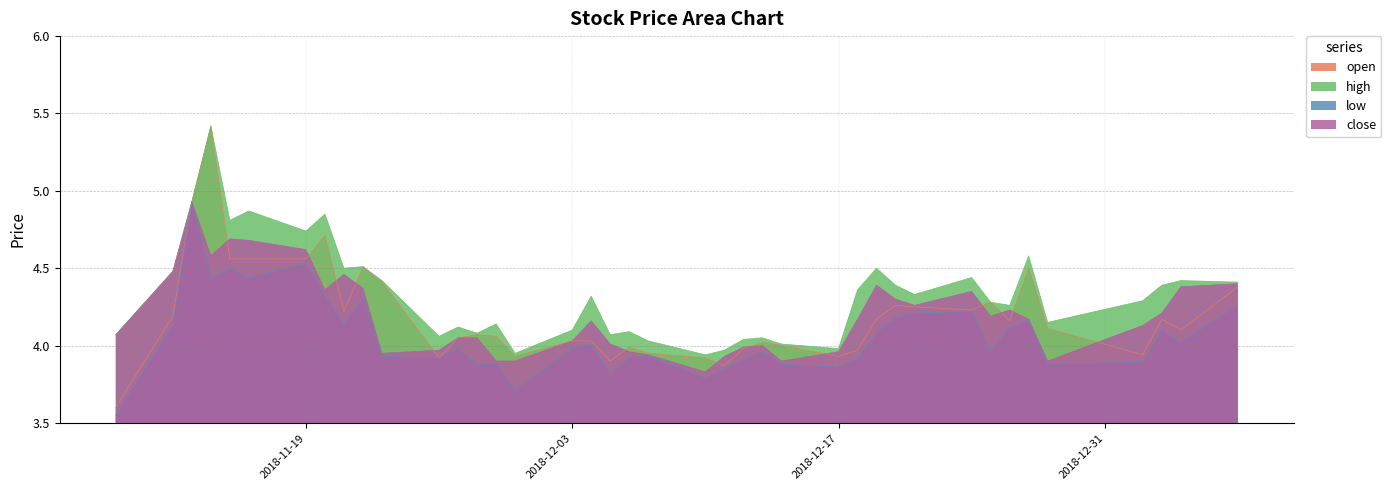

What is the difference between the second highest and minimum values in the low series?

1.0